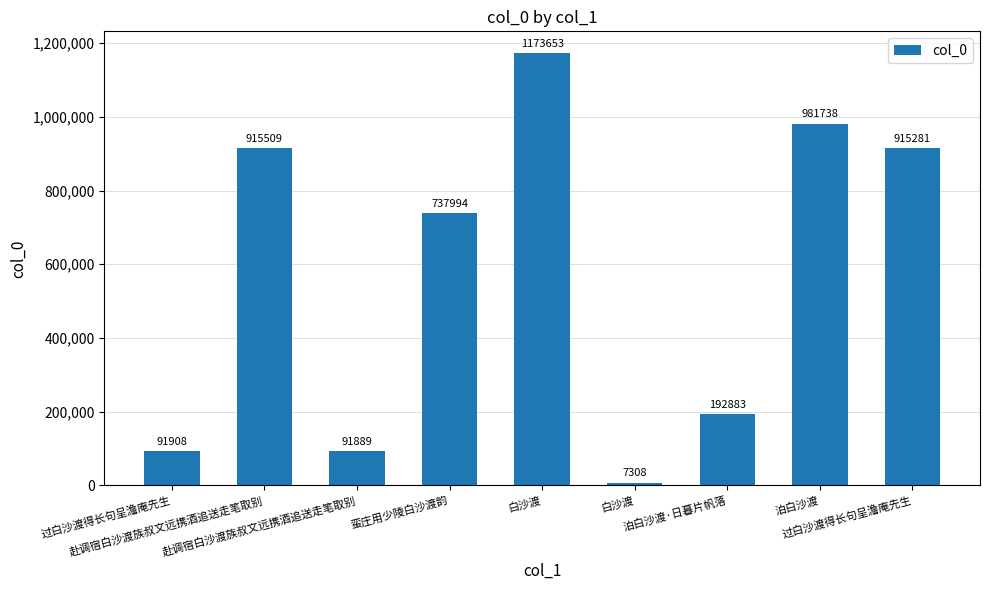

How many distinct data groups are displayed?

1